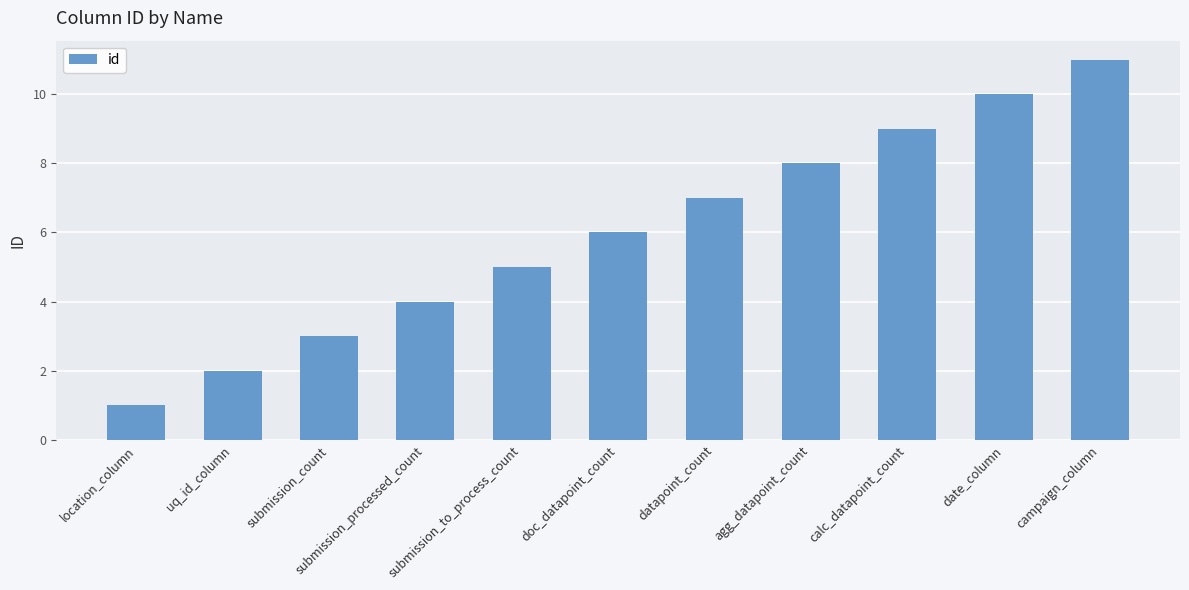

What is the difference between the second highest and second lowest values?

8